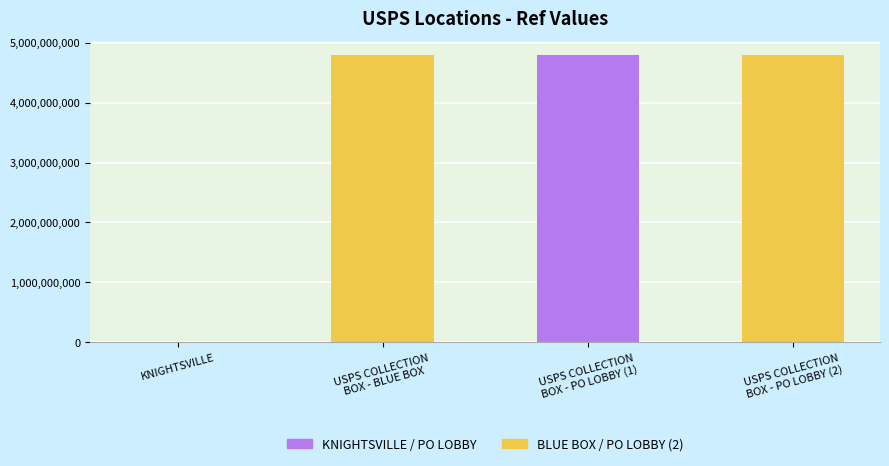

At which label does the data first exceed 4785700002?

USPS COLLECTION
BOX - PO LOBBY (2)